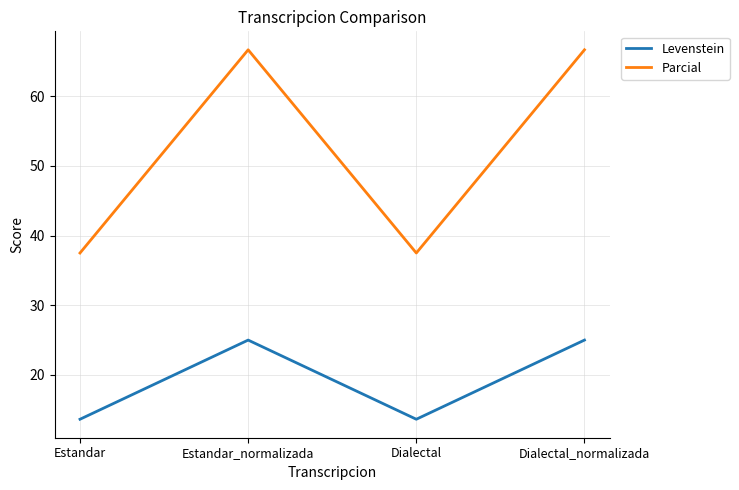

Which series changed the most between Estandar and Dialectal_normalizada?

Parcial